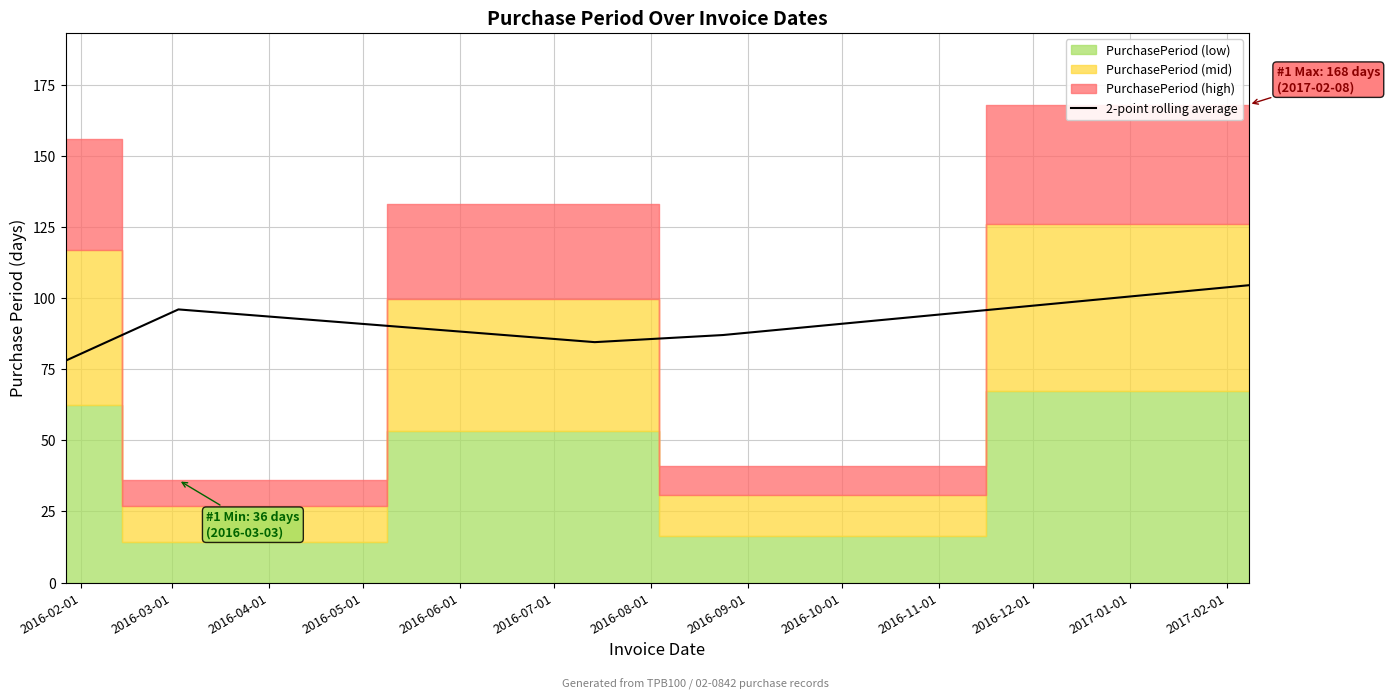

What is the highest value of the 2-point rolling average series?

104.5